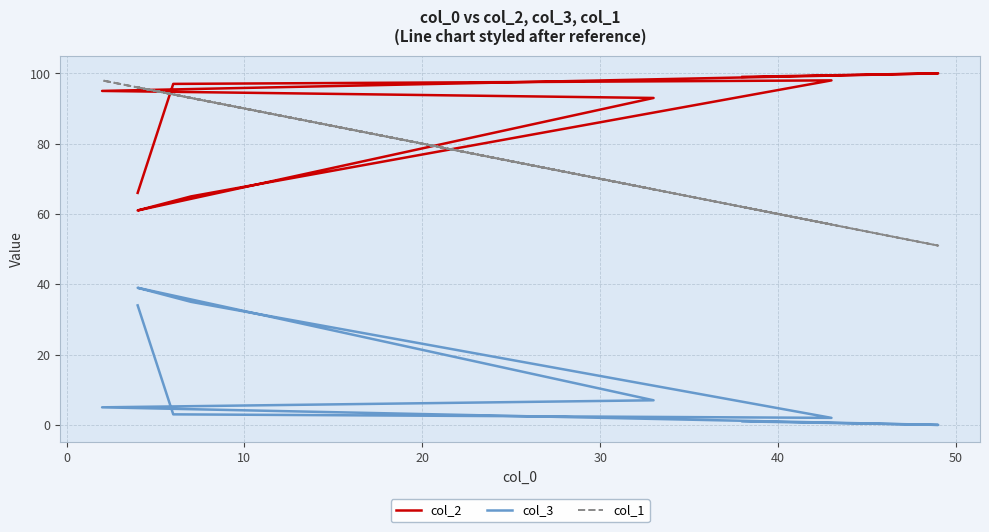

What is the difference between the col_3 values at 40 and 0?

4